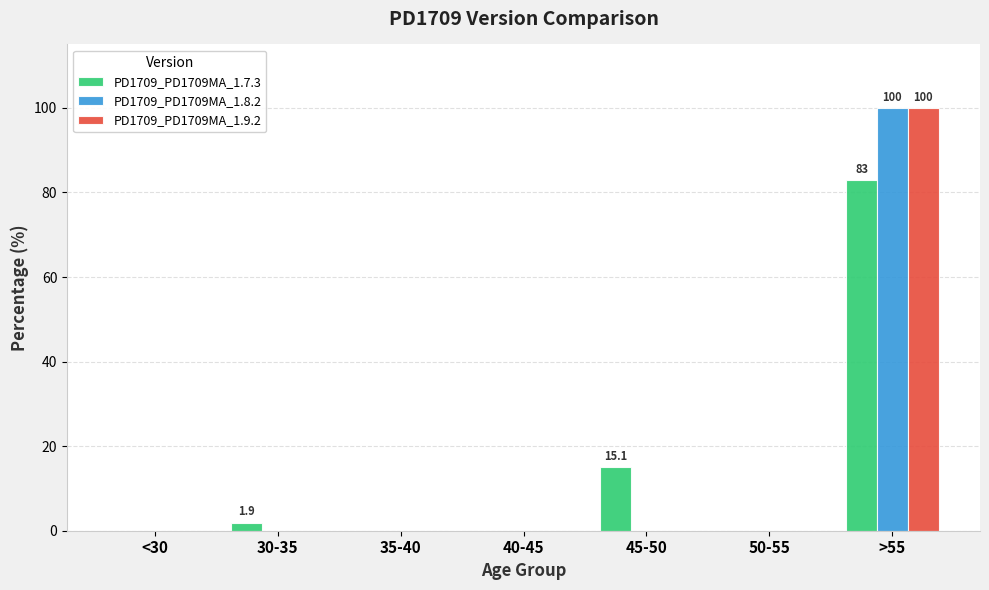

Is the value of PD1709_PD1709MA_1.8.2 at 40-45 greater than the value of PD1709_PD1709MA_1.9.2 at >55?

No